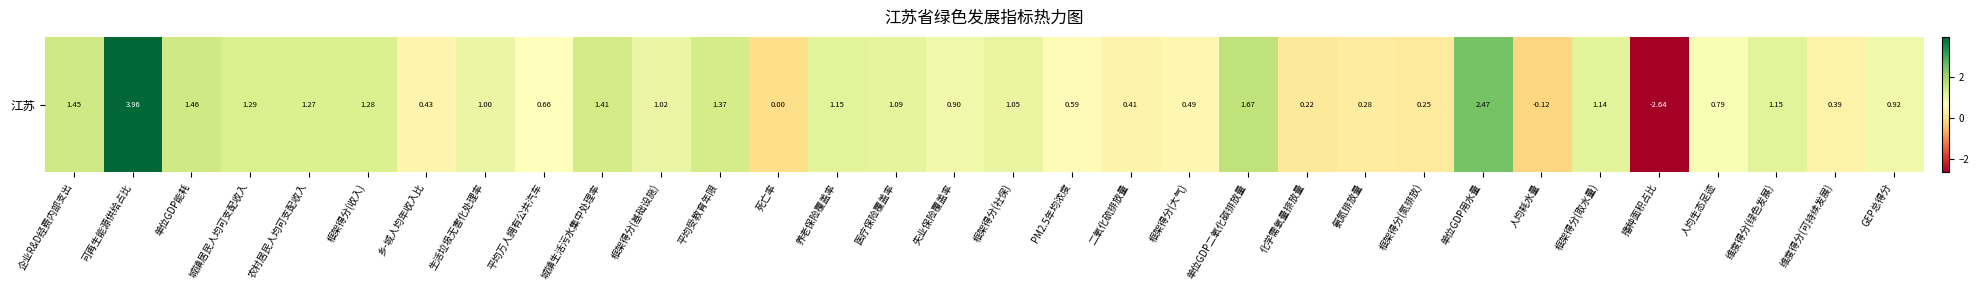

What is the difference between the maximum and minimum values?

6.6